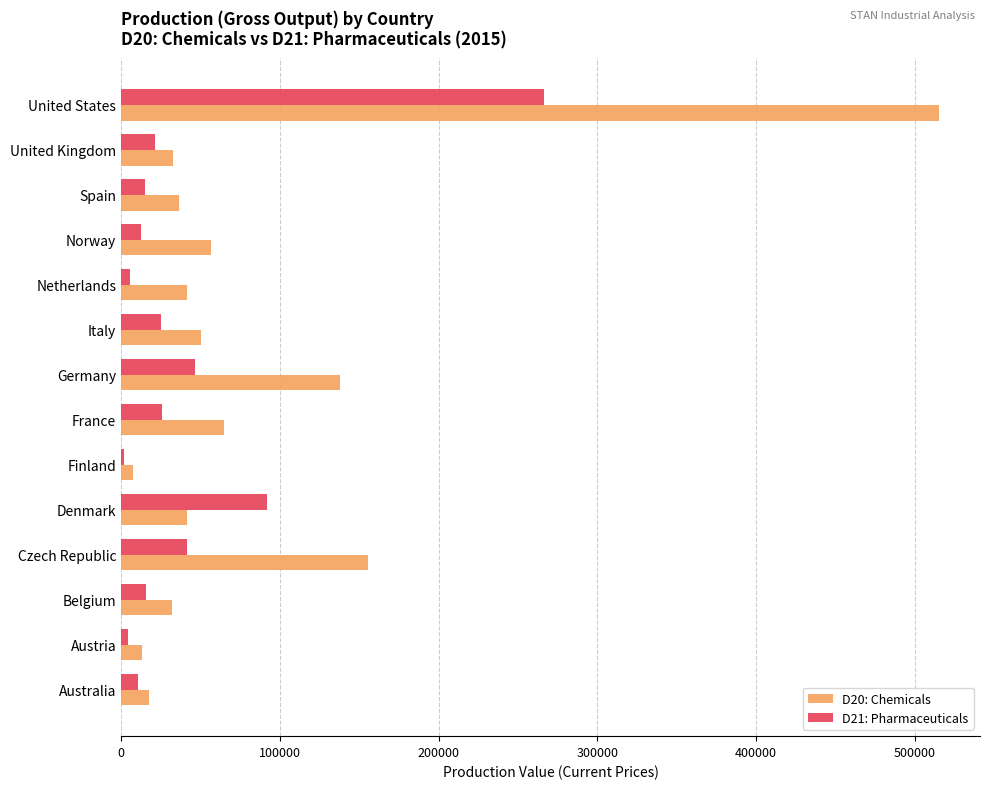

Rank the series by their maximum value, from highest to lowest.

D20: Chemicals, D21: Pharmaceuticals